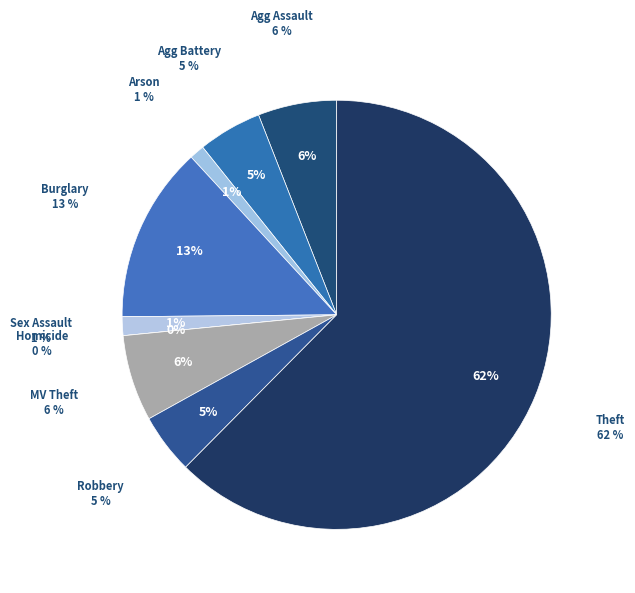

To the nearest percent, what is the combined percentage of Arson and Aggravated Battery?

6%